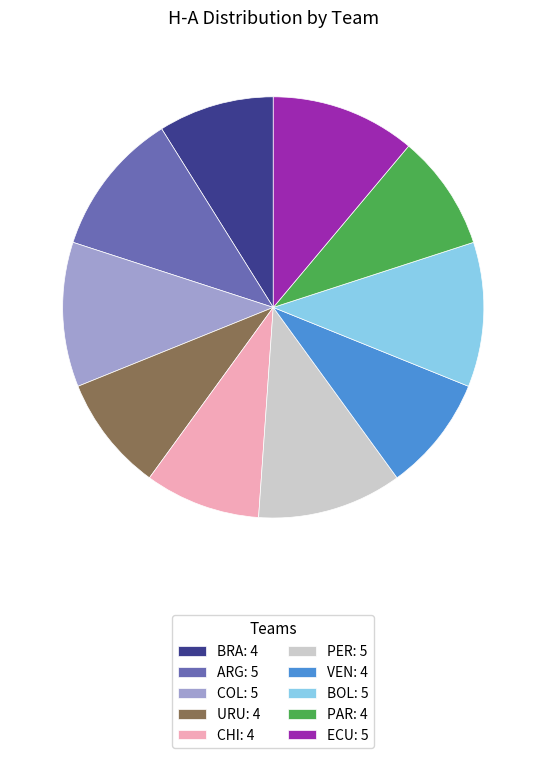

How many slices are in this pie chart?

10